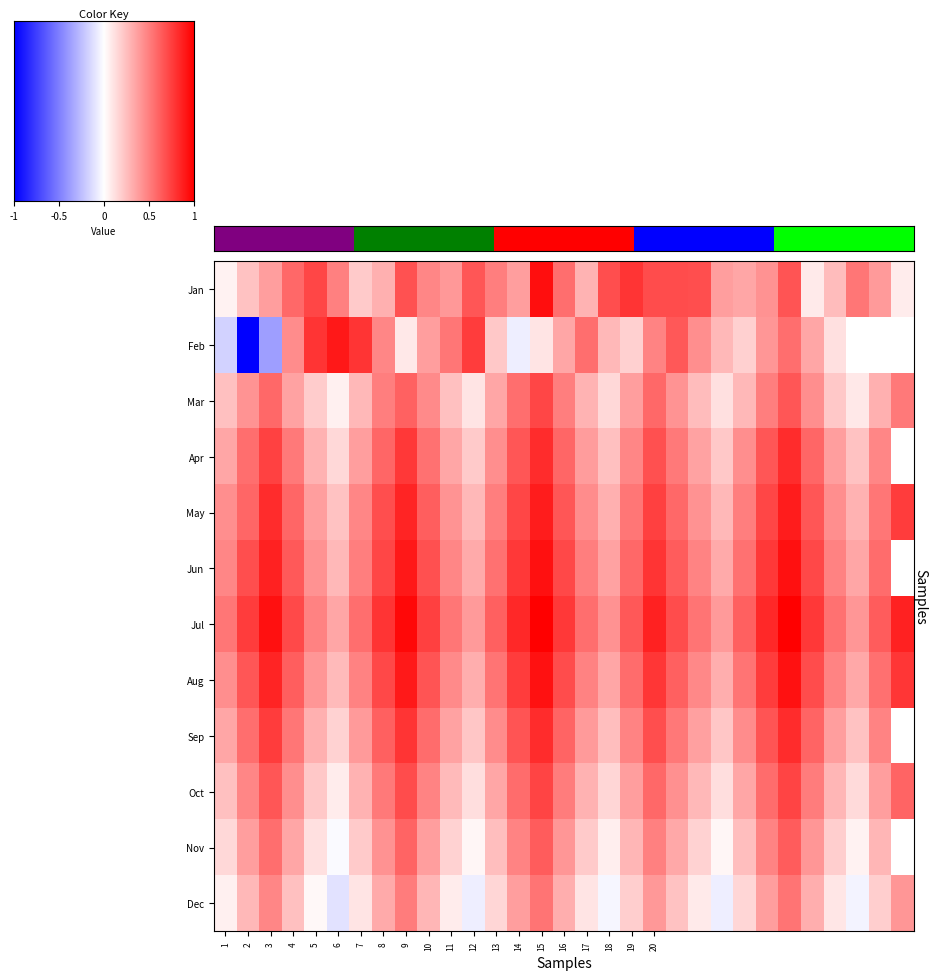

Which has a higher value, 15 or 16?

15